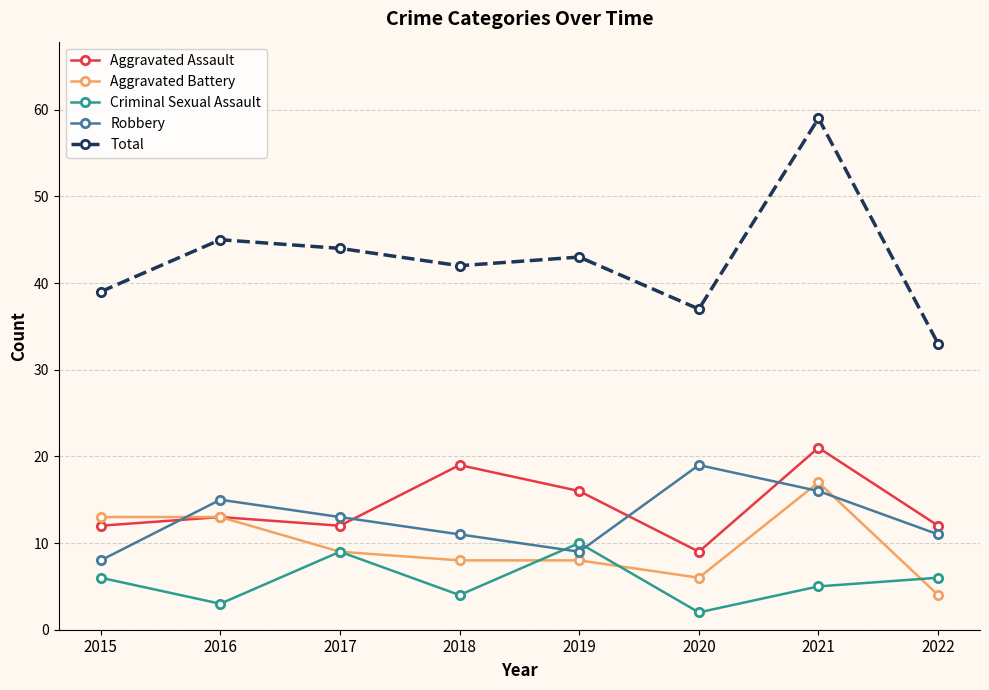

What is the approximate value of Aggravated Battery at 2017, to the nearest 5?

10